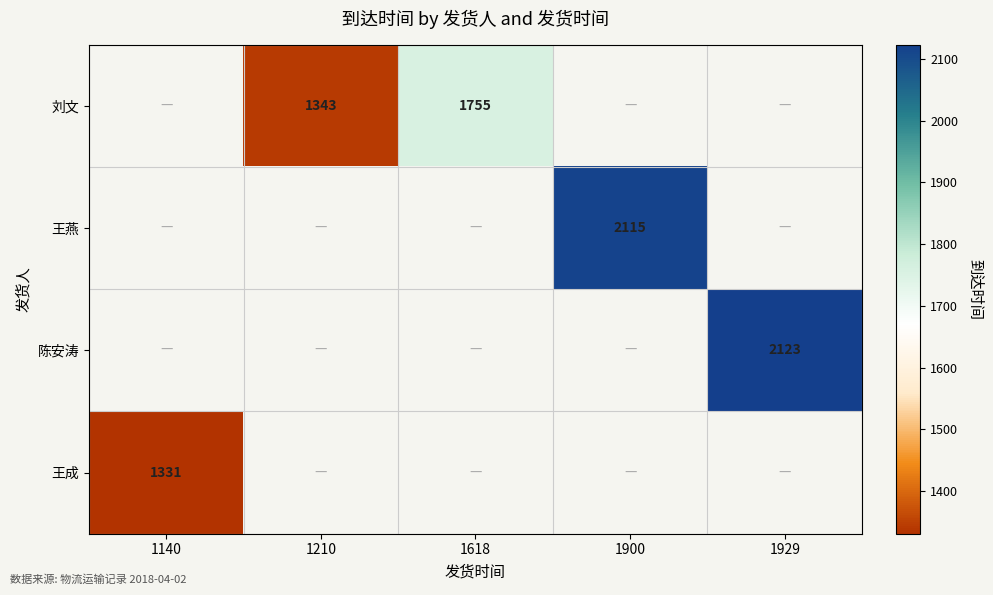

Is it true that 陈安涛 equals 3203 at 1929?

False